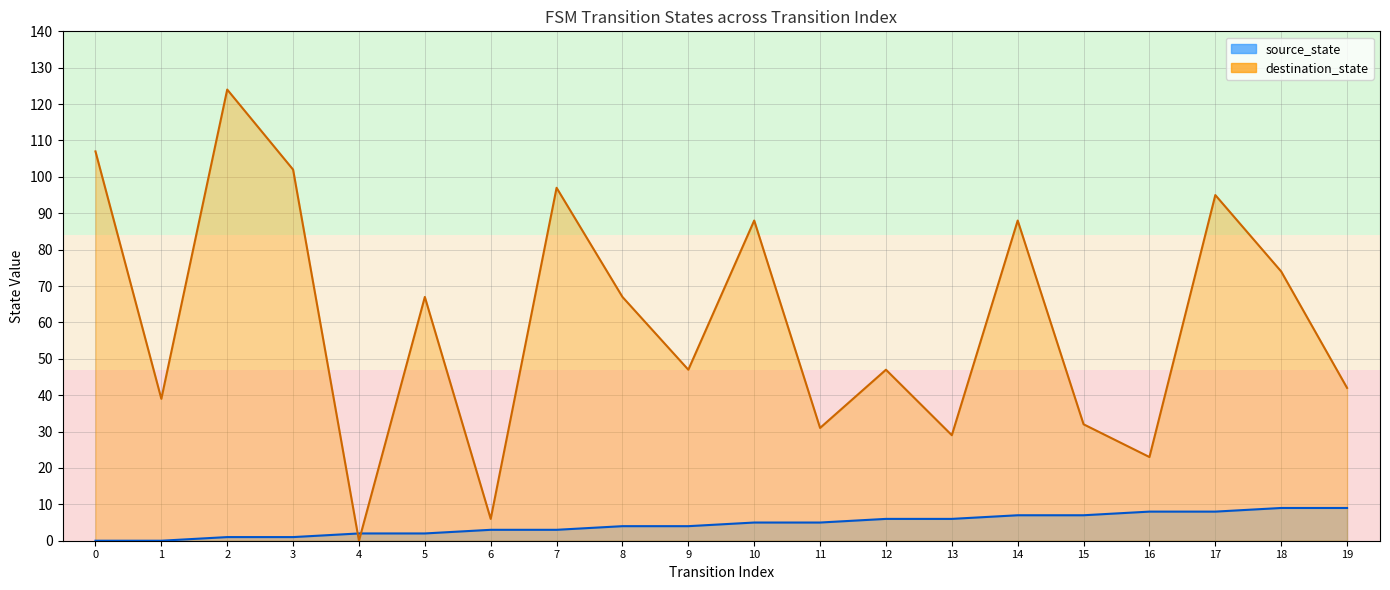

Which series ends up on top after the final intersection of destination_state and source_state?

destination_state